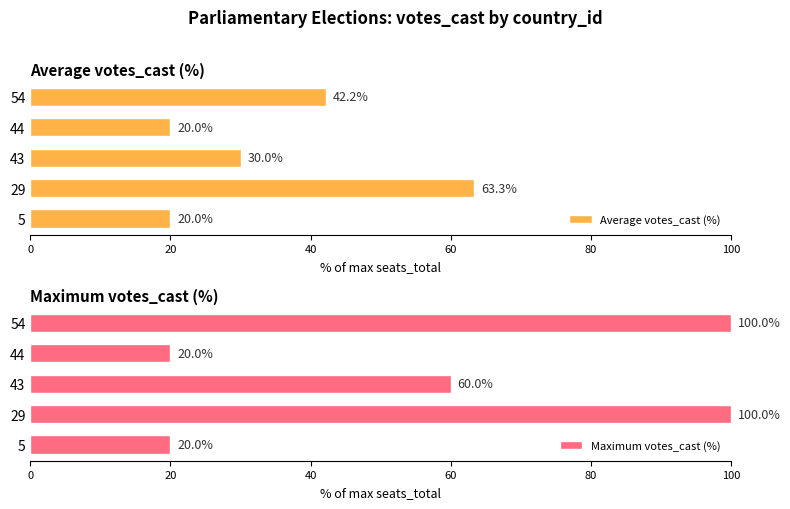

Are the bars grouped side by side (vs. stacked)?

Yes